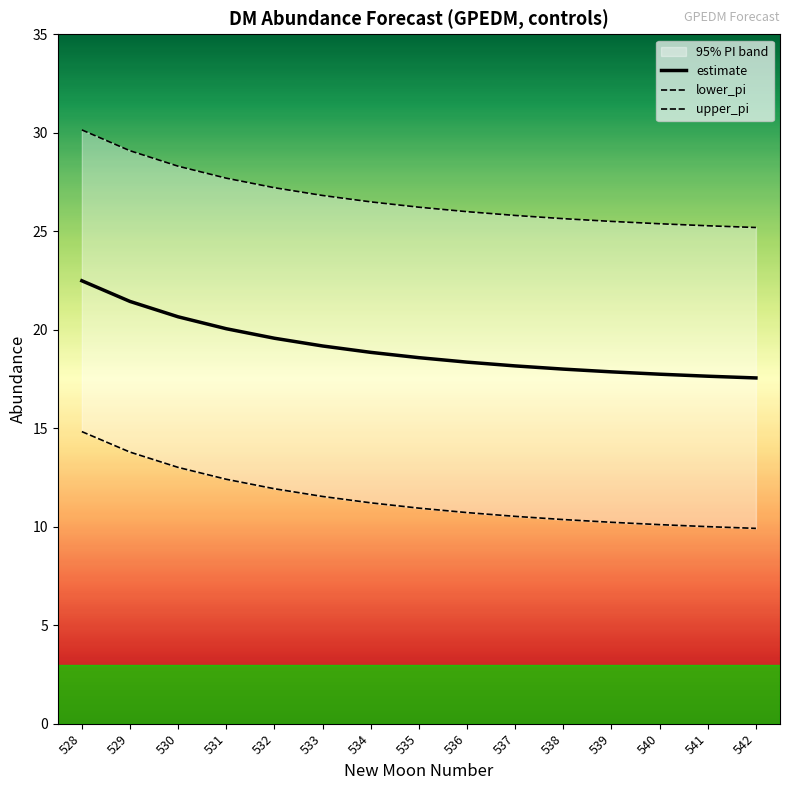

What is the sum of all upper_pi values?

400.8